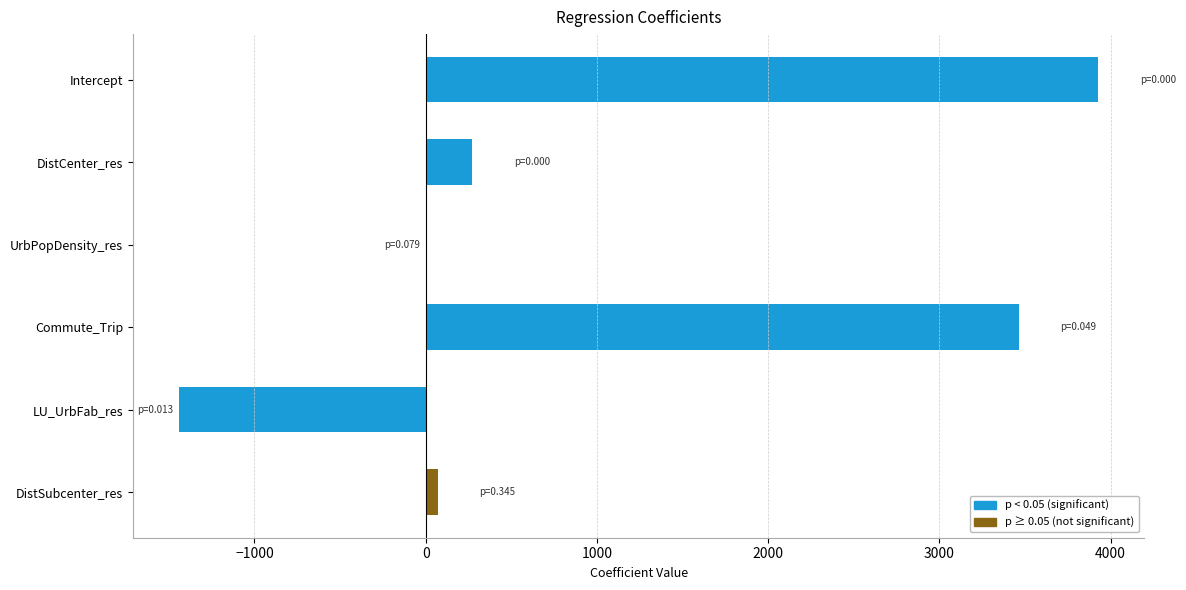

At which label is the value closest to 1243?

DistCenter_res